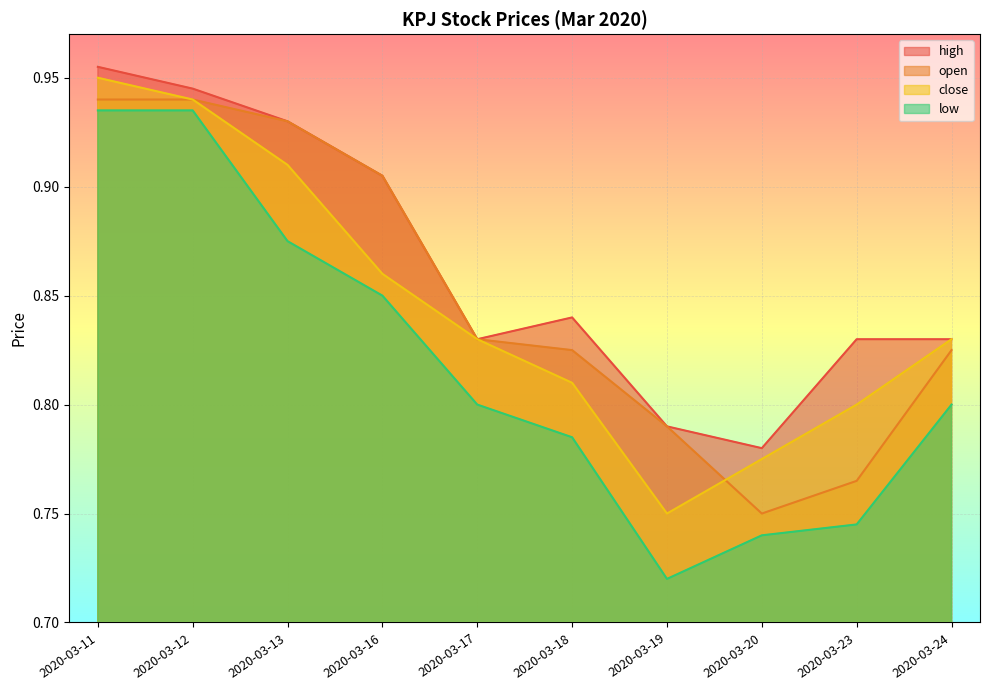

True or false: close and high cross at least once.

False